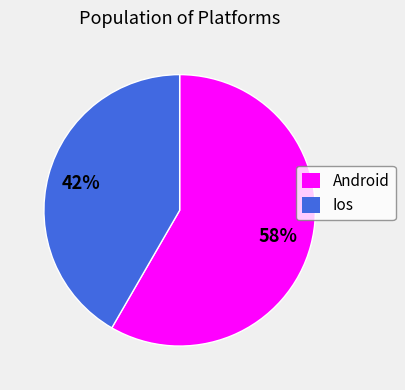

Does any single category account for the majority?

Yes